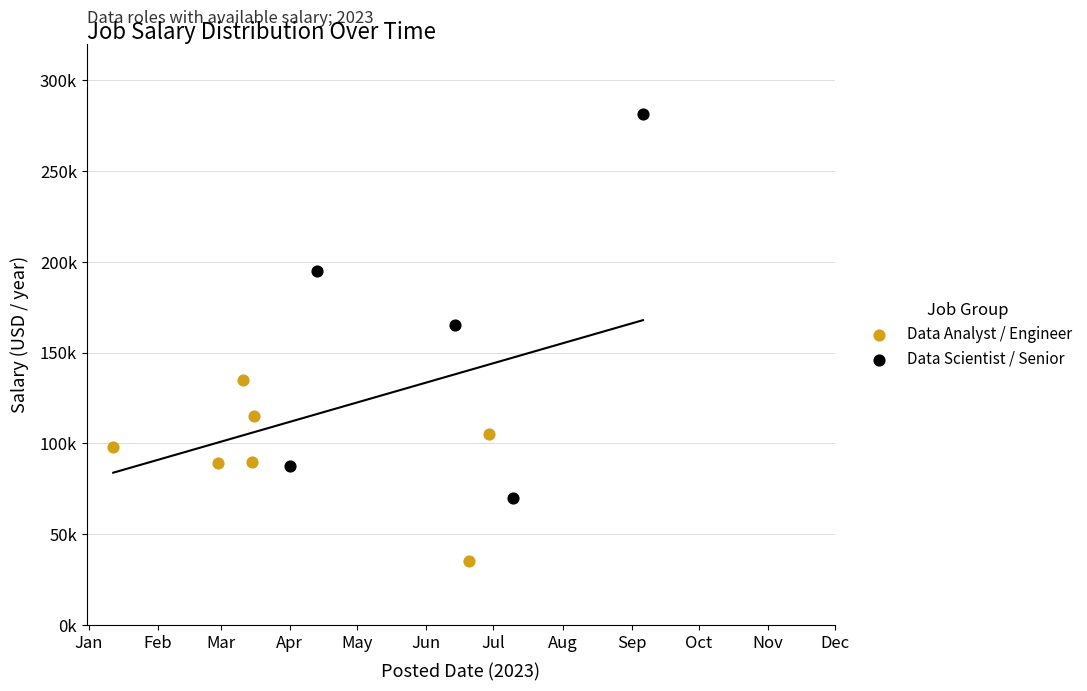

What are all the series names shown in the legend?

Data Analyst / Engineer, Data Scientist / Senior